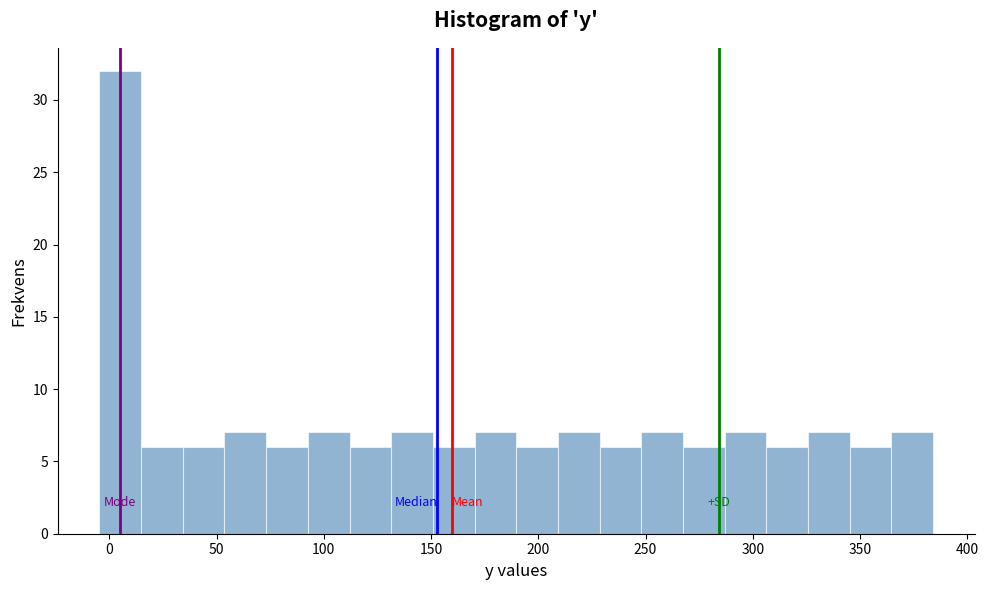

Around what value on the x-axis is the tallest bar? Give the approximate position of its centre, as read against the axis.

5